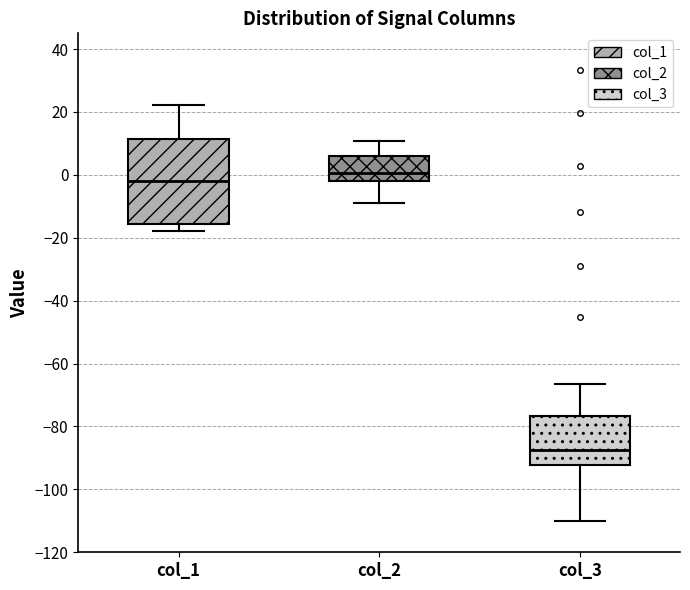

Reading left to right, read every box against the y-axis: the position of its median line, the range the box covers, and the ends of its whiskers. The values are not printed on the chart, so give them approximately, as read against the axis.

col_1: median -2, box -16 to 12, whiskers -18 to 22
col_2: median 0, box -2 to 6, whiskers -10 to 10
col_3: median -88, box -92 to -76, whiskers -110 to -66